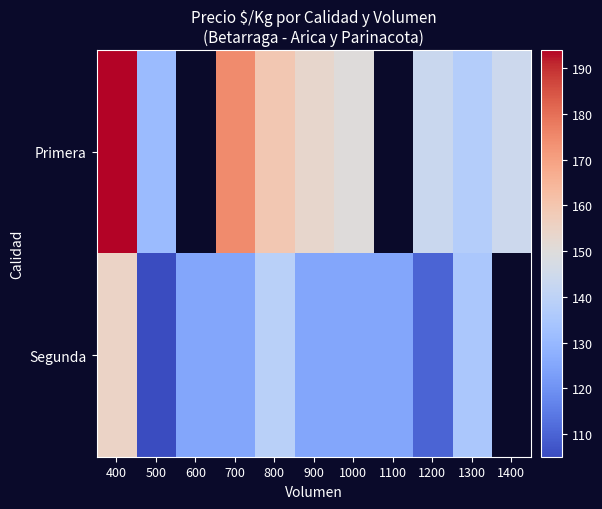

Which series has the widest spread of values?

Primera